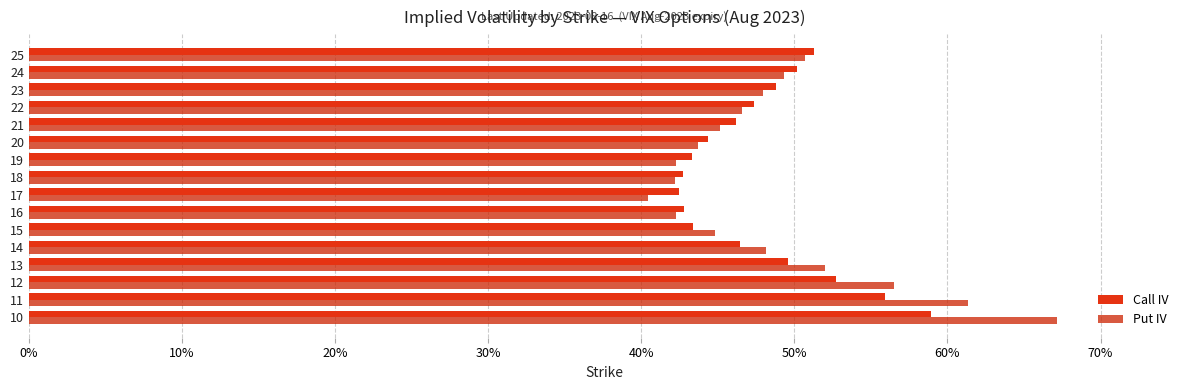

Does the chart contain stacked bars?

No